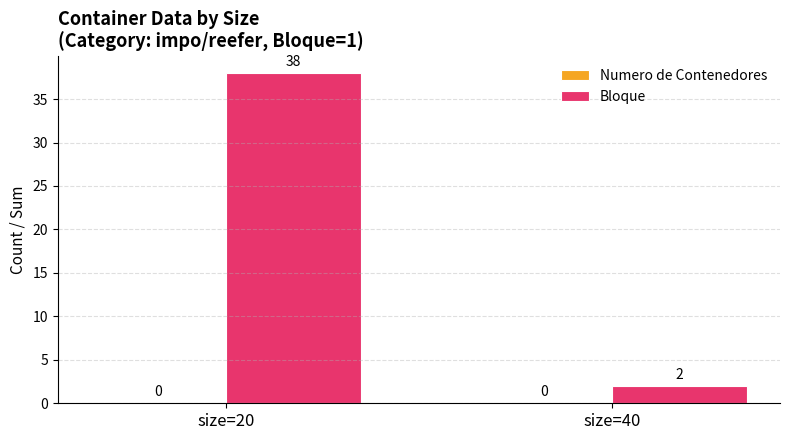

Rank the categories by value from highest to lowest.

size=20, size=40